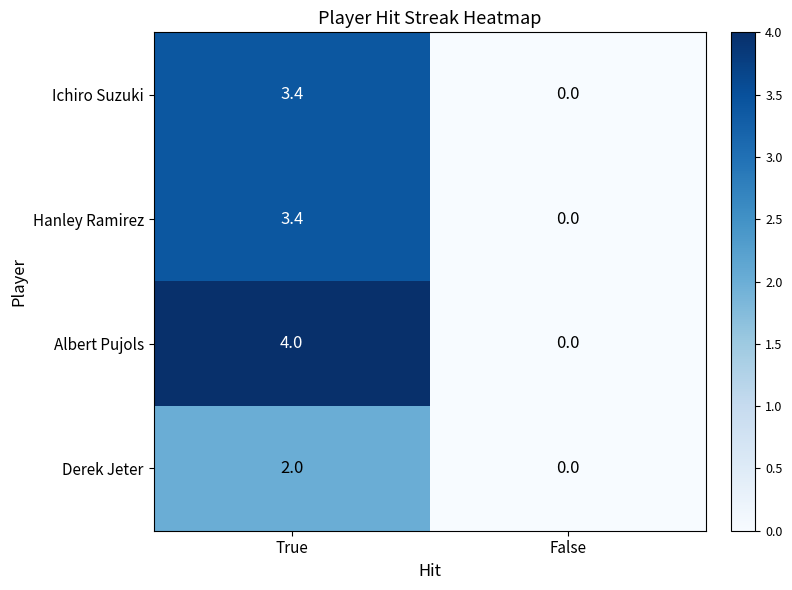

Which series has the largest range (max minus min)?

Albert Pujols